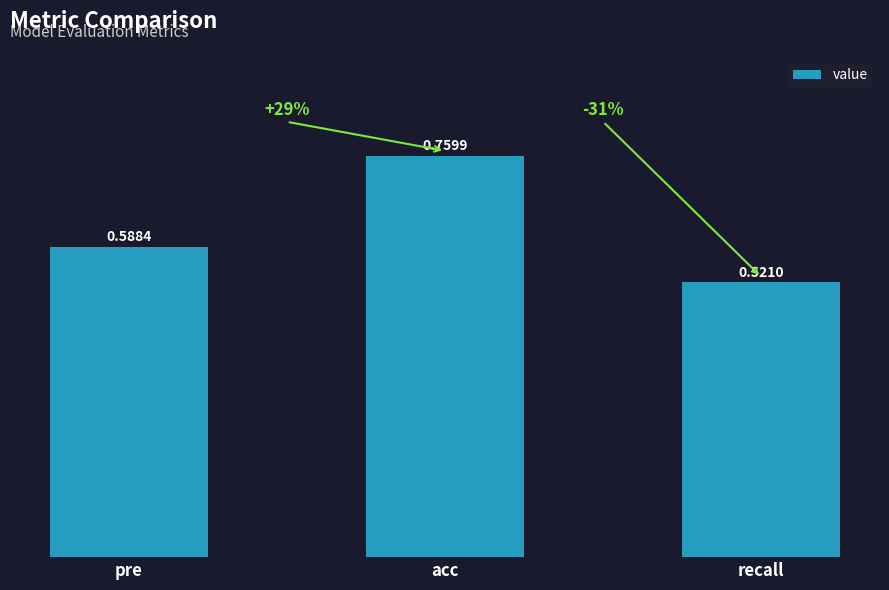

List the labels in order of value, smallest first.

recall, pre, acc